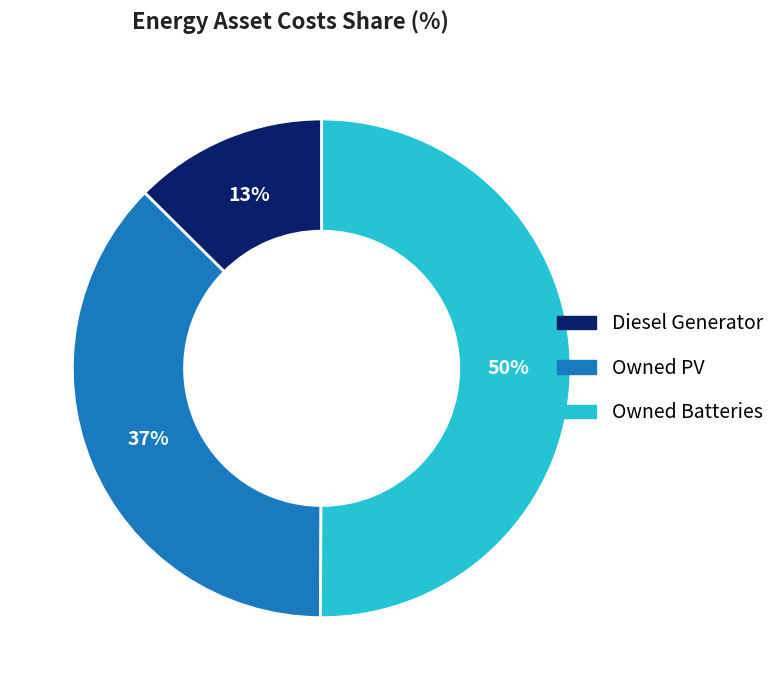

Which has a higher value, Owned PV or Diesel Generator?

Owned PV